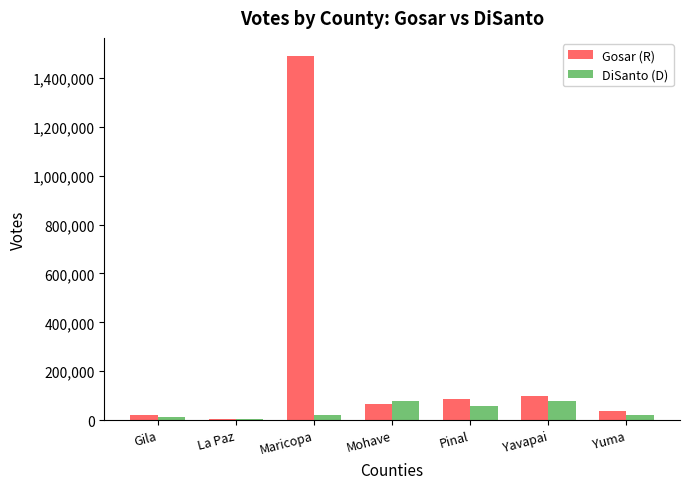

Which series changed the most between La Paz and Maricopa?

Gosar (R)